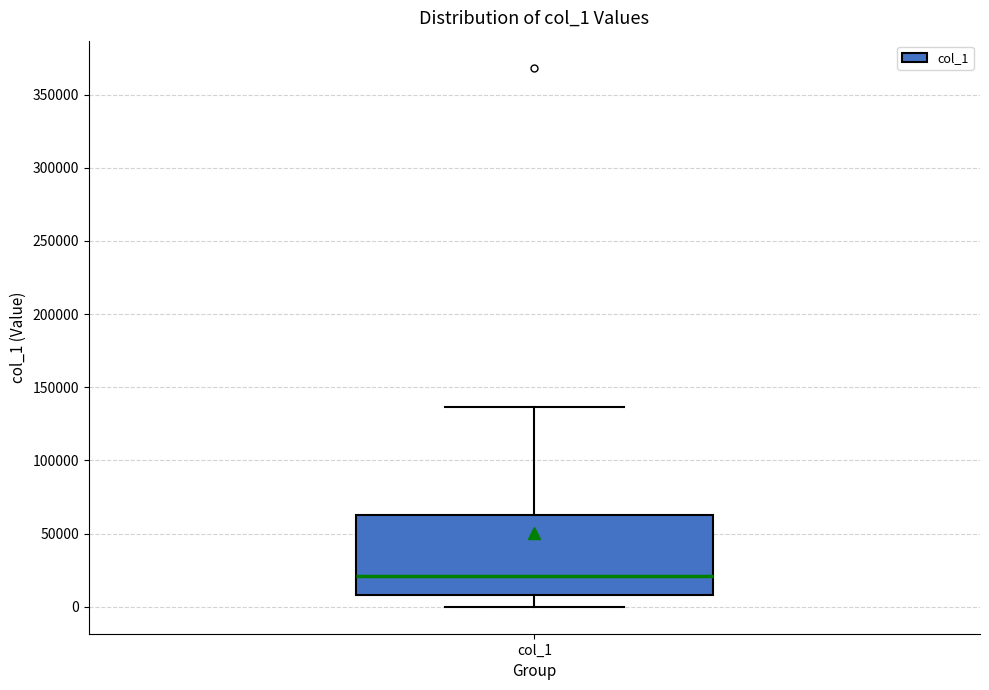

Where does the lower whisker of the box for col_1 end on the y-axis? The values are not printed on the chart, so give them approximately, as read against the axis.

0